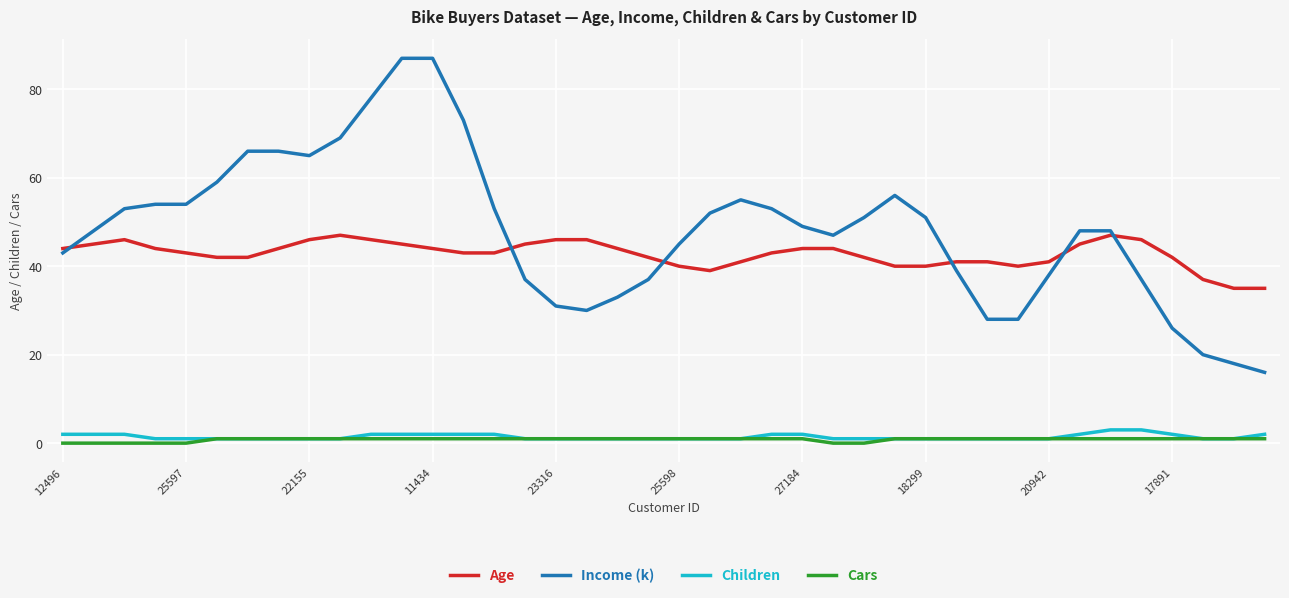

What is the minimum value for Income (k)?

16